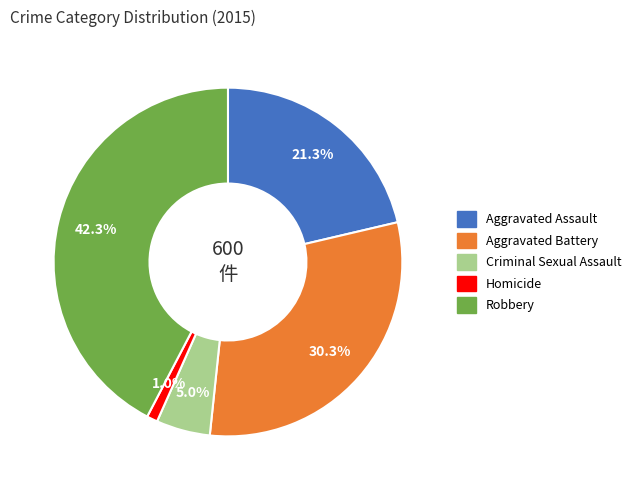

To the nearest percent, what portion does Robbery represent?

42%